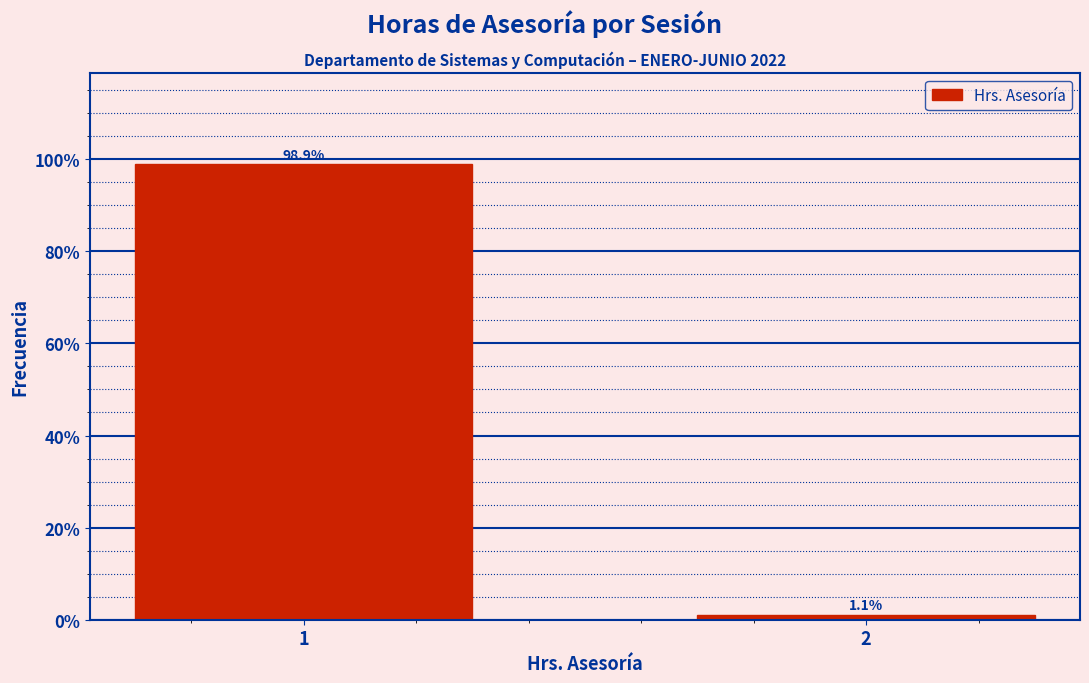

Reading right to left, what are all the values shown in this chart?

1.1	98.9